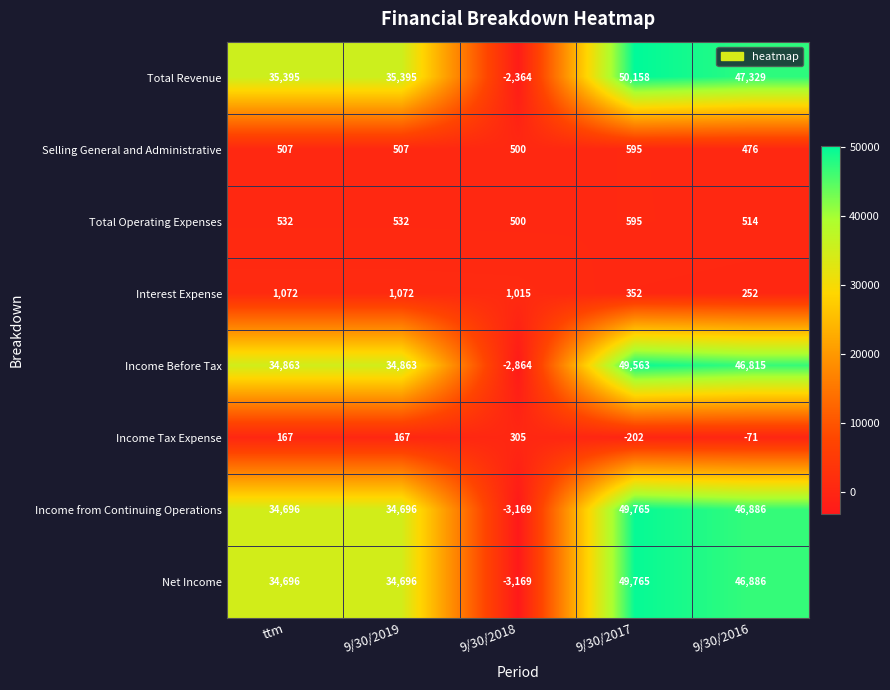

What is the minimum value for Income Tax Expense?

-202